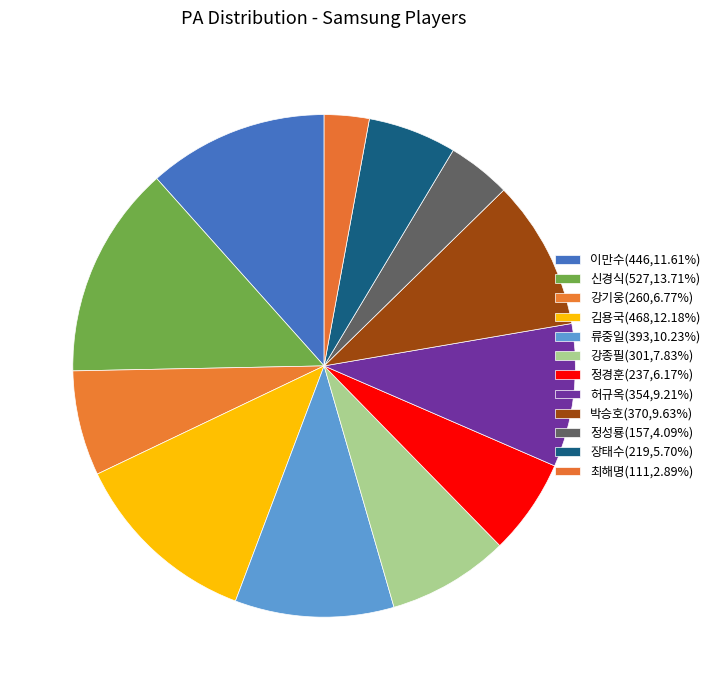

Count the number of slices in the pie.

12